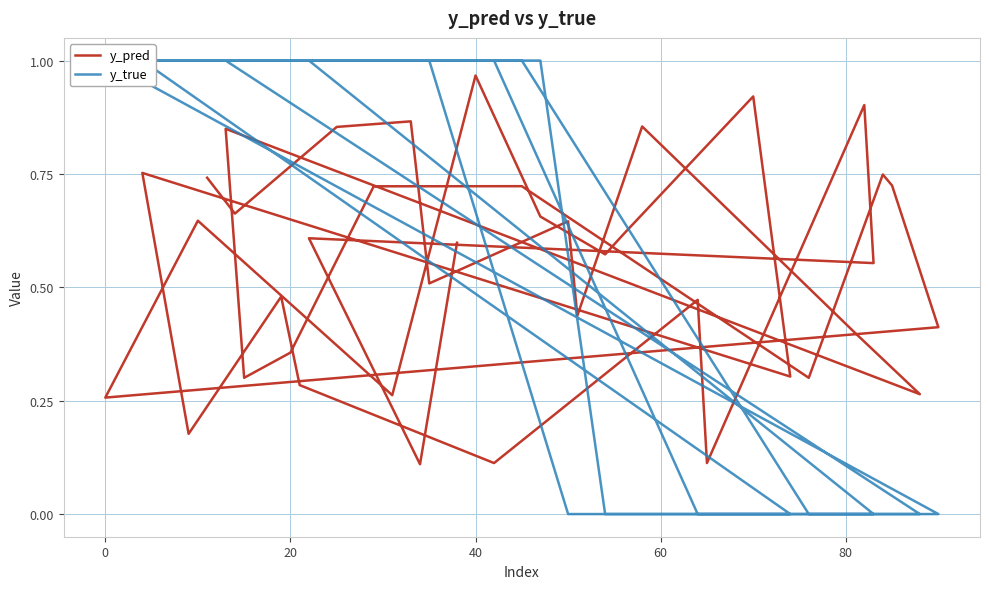

How many lines are shown in the chart?

2